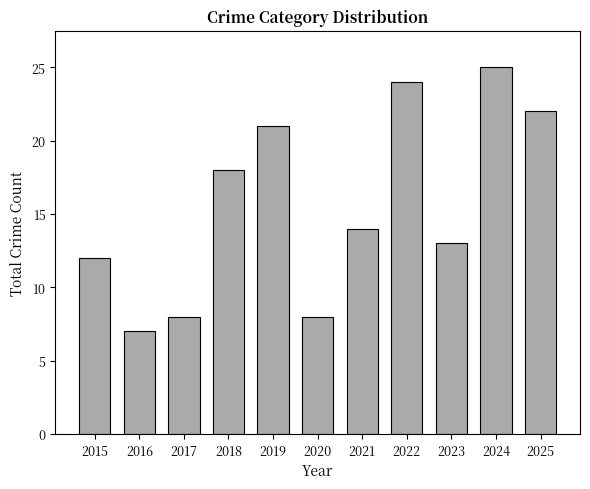

What is the change in value from 2020 to 2021?

+6